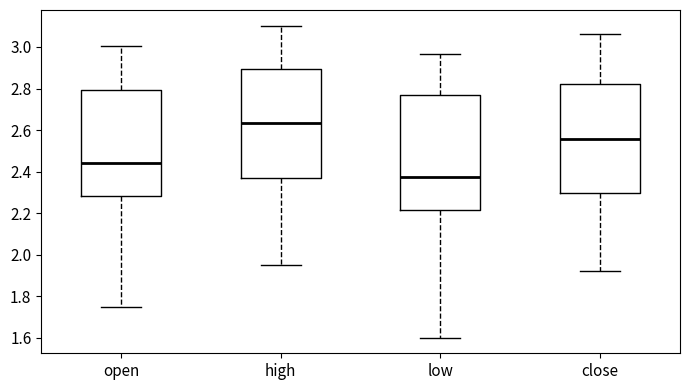

Reading left to right, transcribe this box plot: for each box, give where its median line is, the range the box spans, and where its two whiskers end, as read against the y-axis. The values are not printed on the chart, so give them approximately, as read against the axis.

open: median 2.44, box 2.28 to 2.80, whiskers 1.74 to 3.00
high: median 2.64, box 2.38 to 2.90, whiskers 1.96 to 3.10
low: median 2.38, box 2.22 to 2.78, whiskers 1.60 to 2.96
close: median 2.56, box 2.30 to 2.82, whiskers 1.92 to 3.06